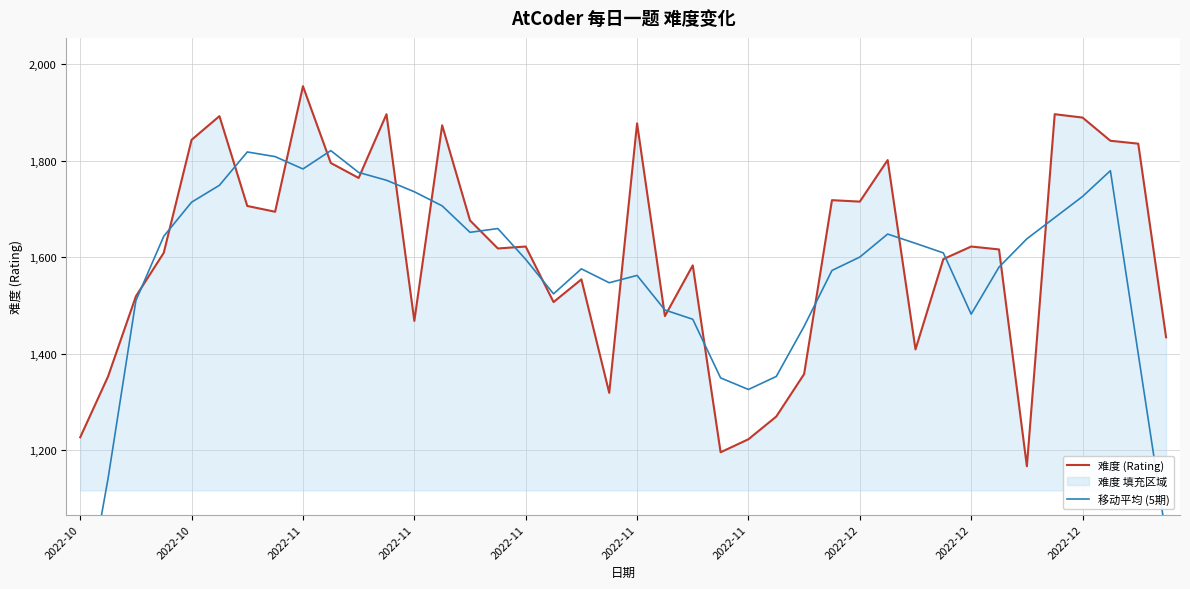

What is the difference between the maximum and second lowest values in the 移动平均 (5期) series?

798.6